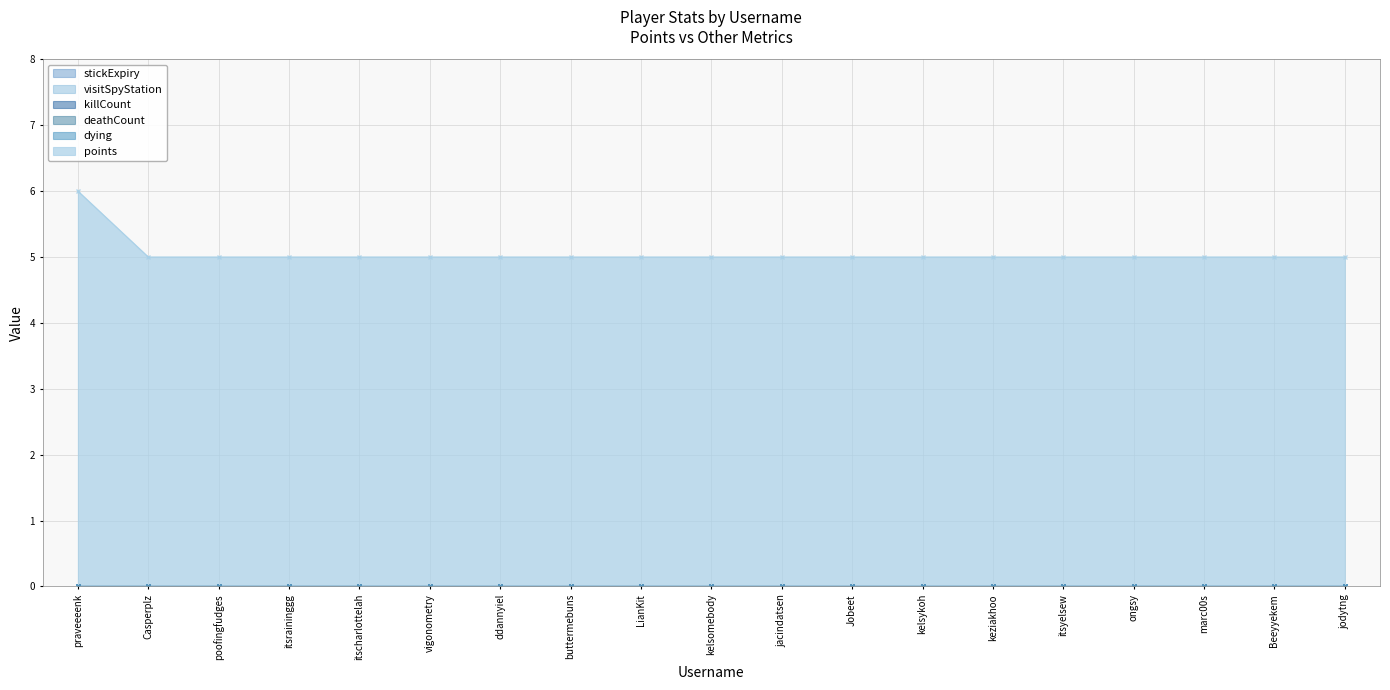

What is the label of the 5th point from the left?

itscharlottelah